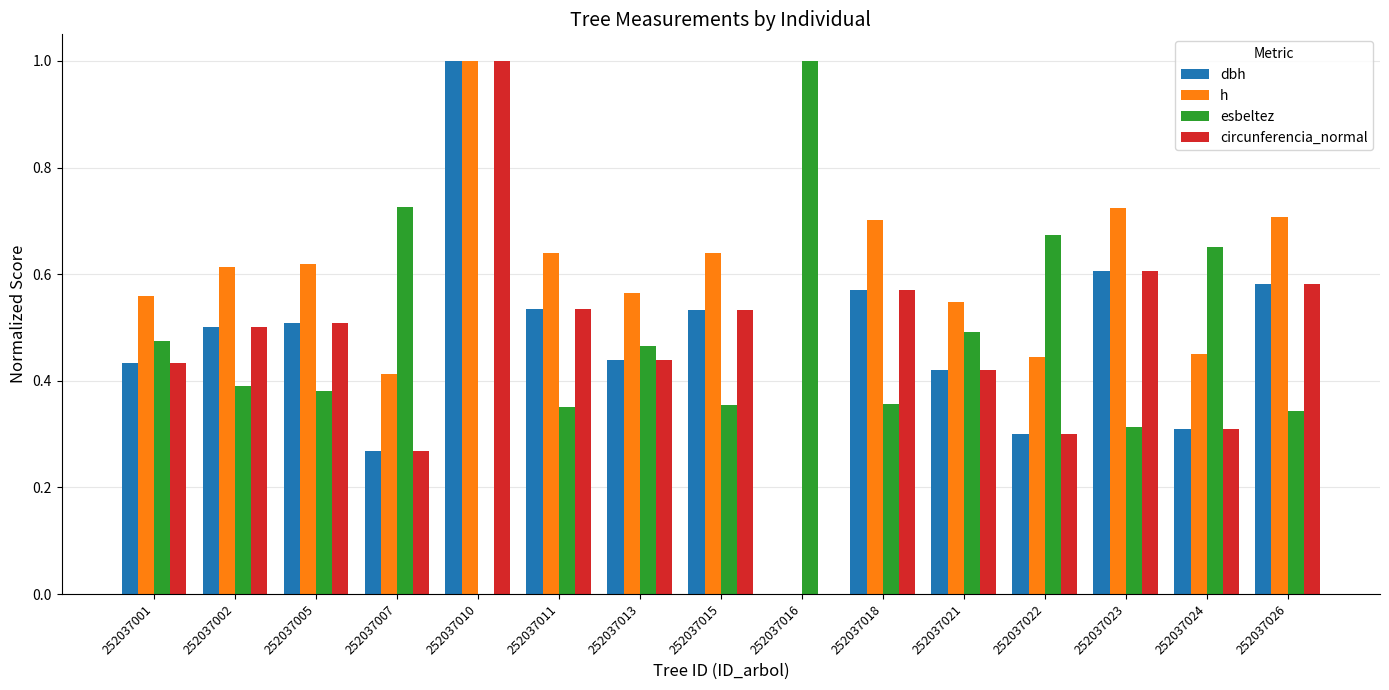

Which category has the highest value in the esbeltez series?

252037016